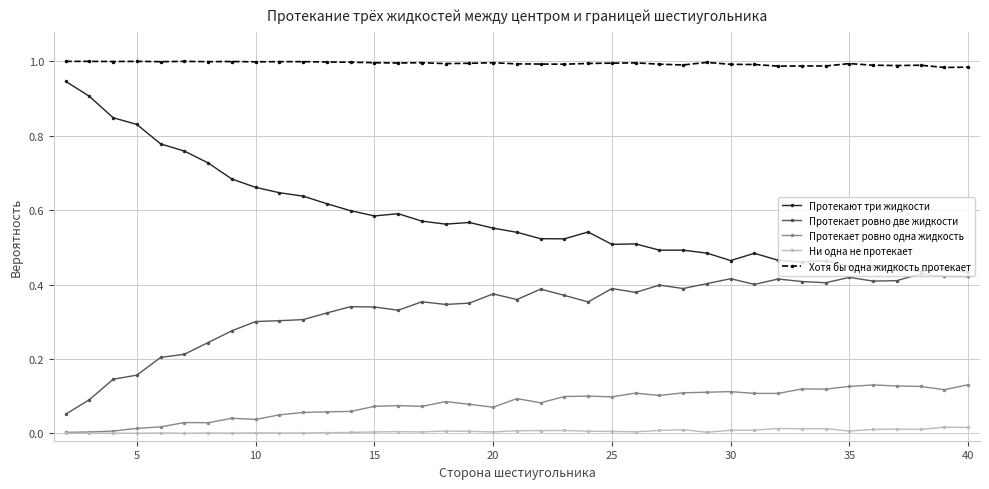

True or false: Протекает ровно одна жидкость has more than 1 points higher than both neighbors.

True